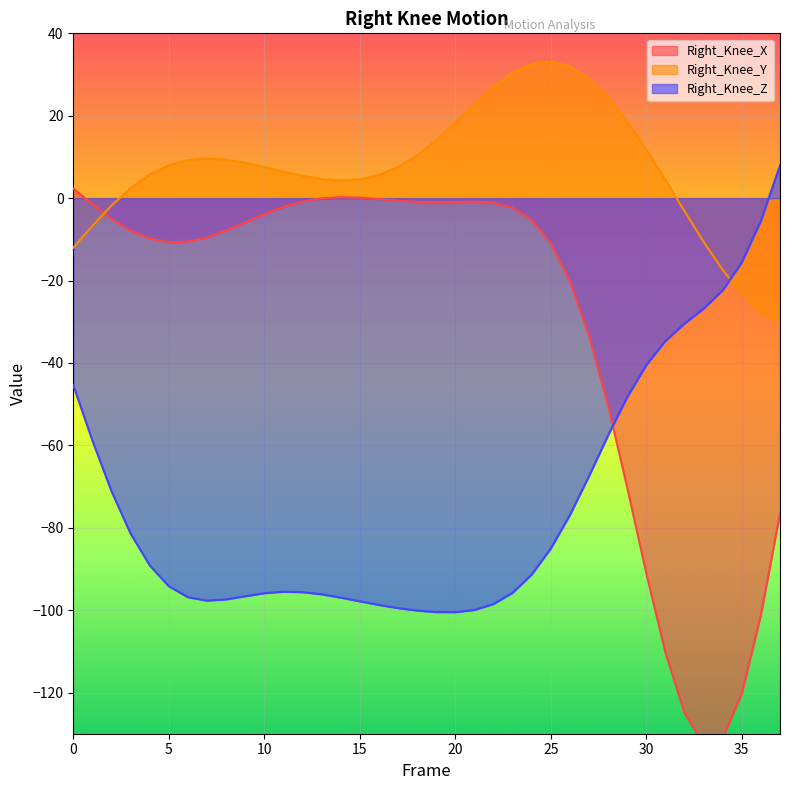

The Right_Knee_Y series shows -0.8 at 32. True or false?

False